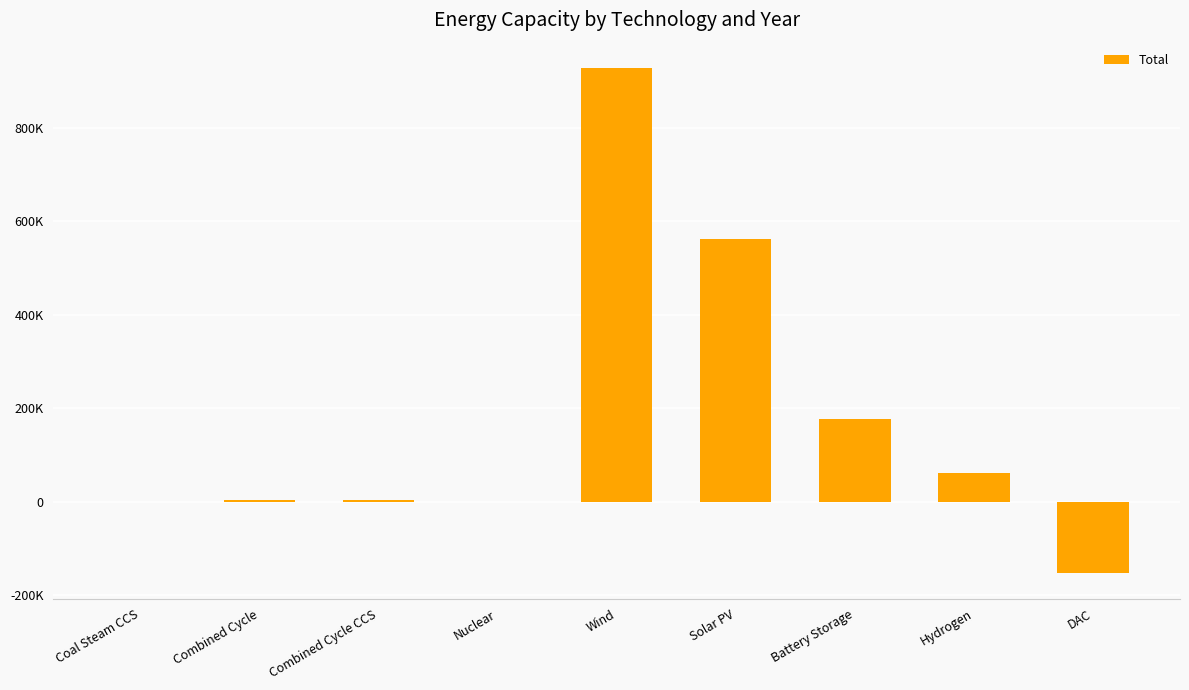

At which category does the chart reach its minimum across all series?

DAC